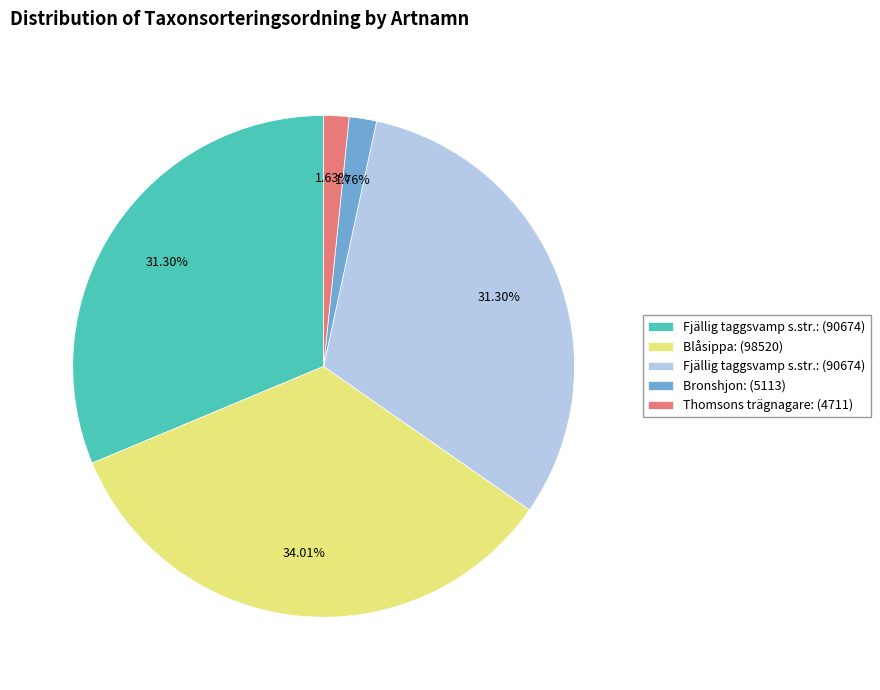

To the nearest percent, what is the average slice percentage?

20%